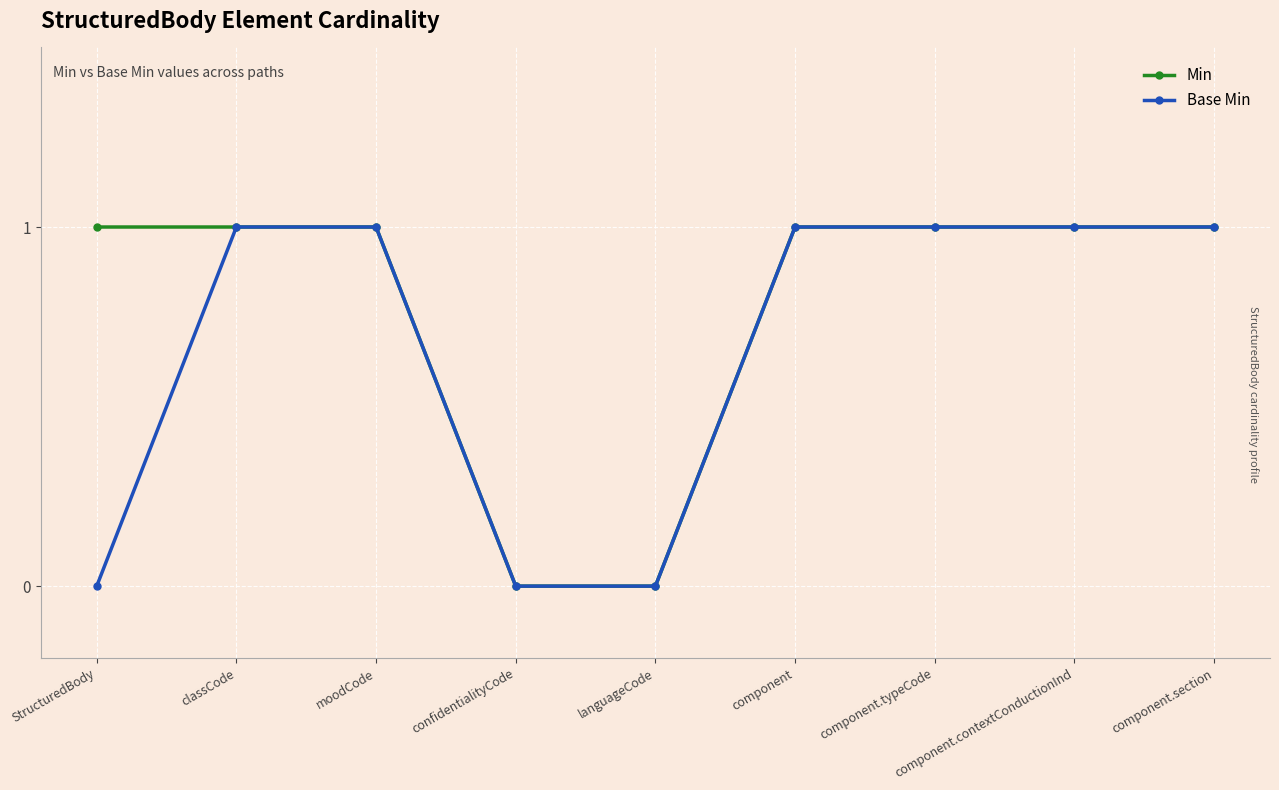

How many data points does each series have?

9